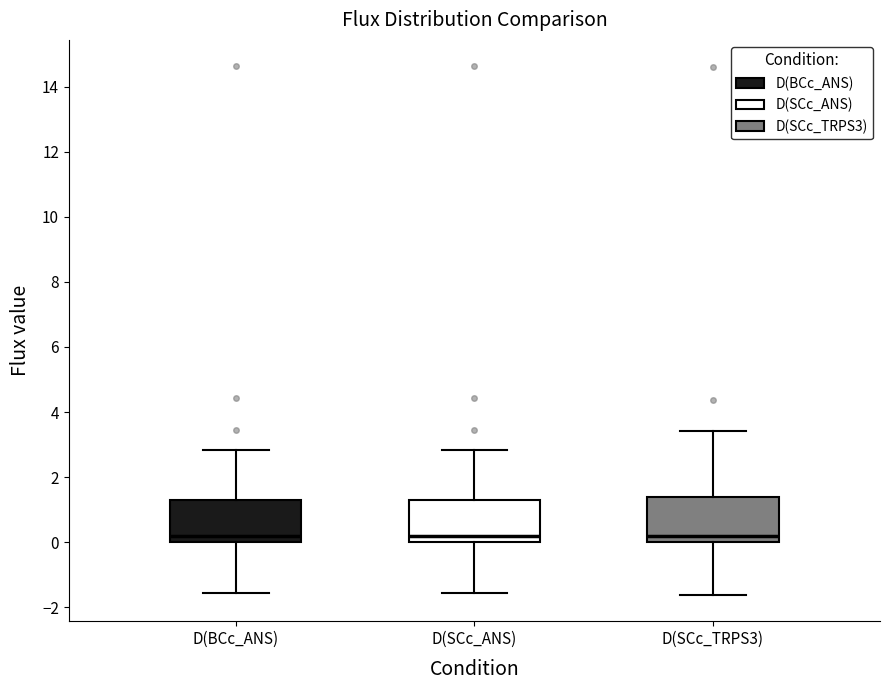

Reading left to right, read every box against the y-axis: the position of its median line, the range the box covers, and the ends of its whiskers. The values are not printed on the chart, so give them approximately, as read against the axis.

D(BCc_ANS): median 0.2, box 0.0 to 1.4, whiskers -1.6 to 2.8
D(SCc_ANS): median 0.2, box 0.0 to 1.4, whiskers -1.6 to 2.8
D(SCc_TRPS3): median 0.2, box 0.0 to 1.4, whiskers -1.6 to 3.4